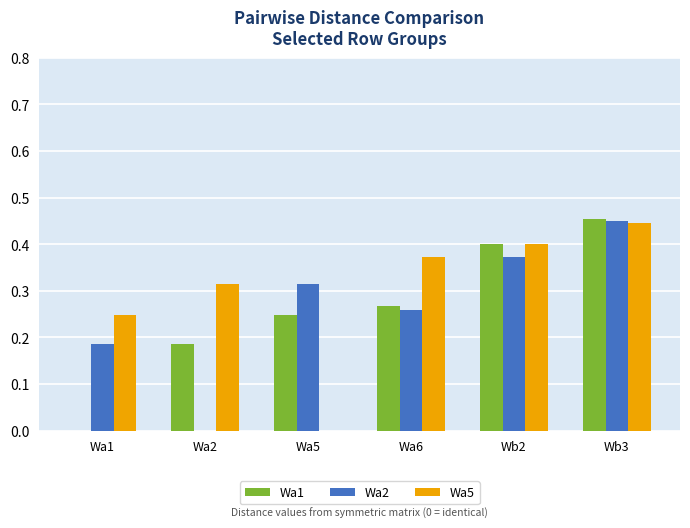

Is the value of Wa2 at Wa2 greater than the value of Wa1 at Wa5?

No